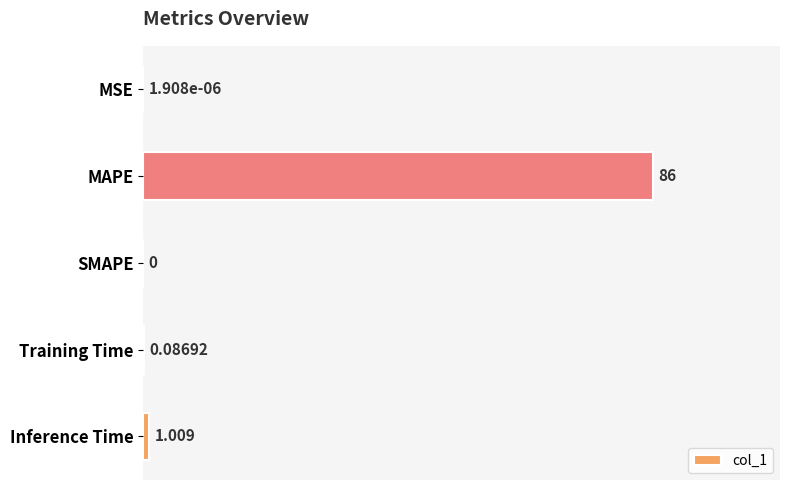

Where is the data nearest to the value 43?

Inference Time